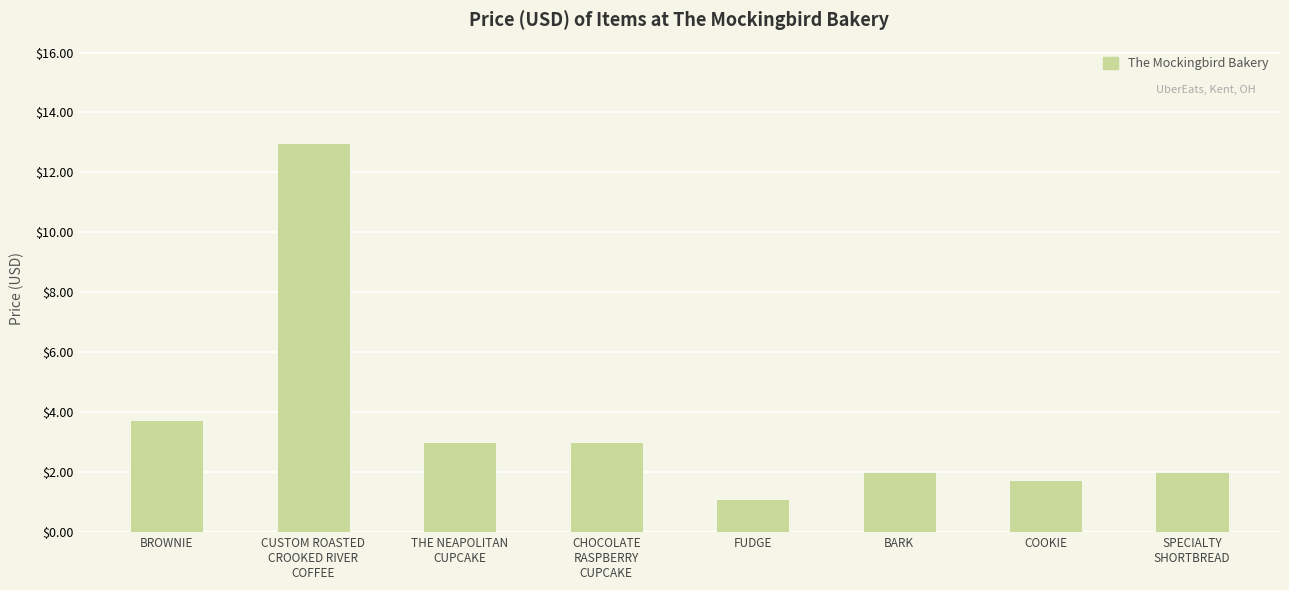

Are the bars grouped side by side (vs. stacked)?

No